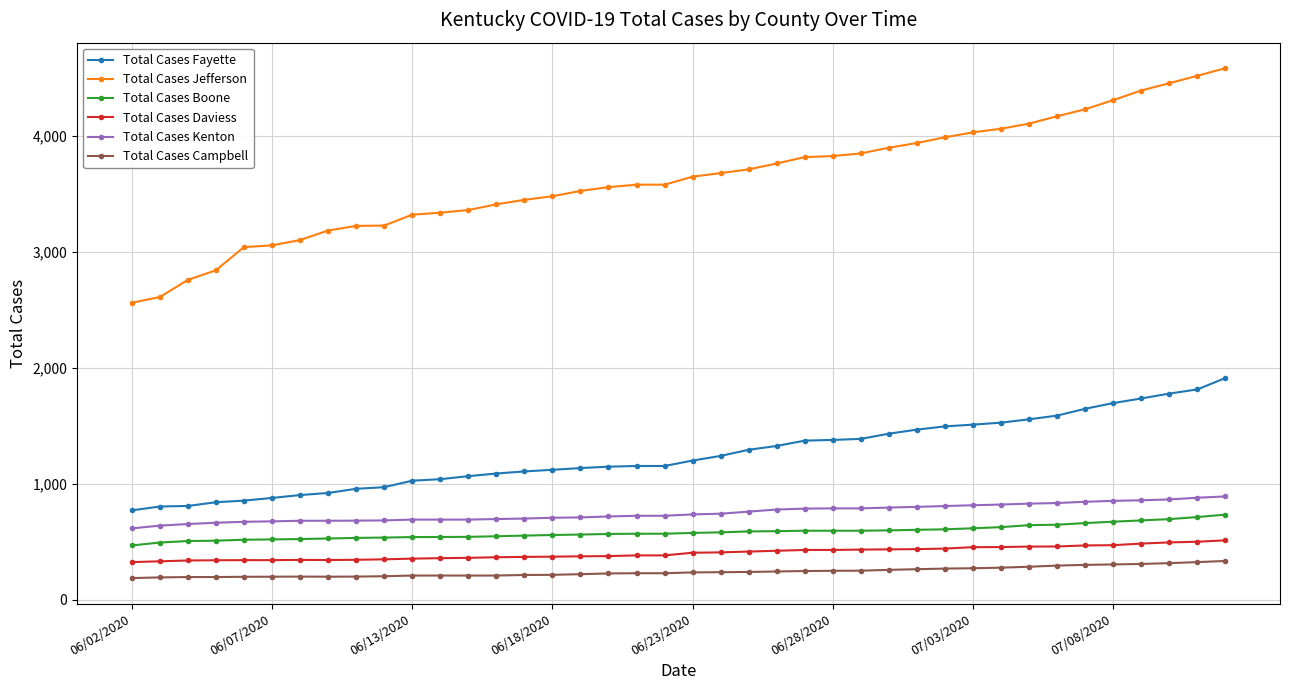

What is the difference between the maximum and minimum values in the Total Cases Fayette series?

1142